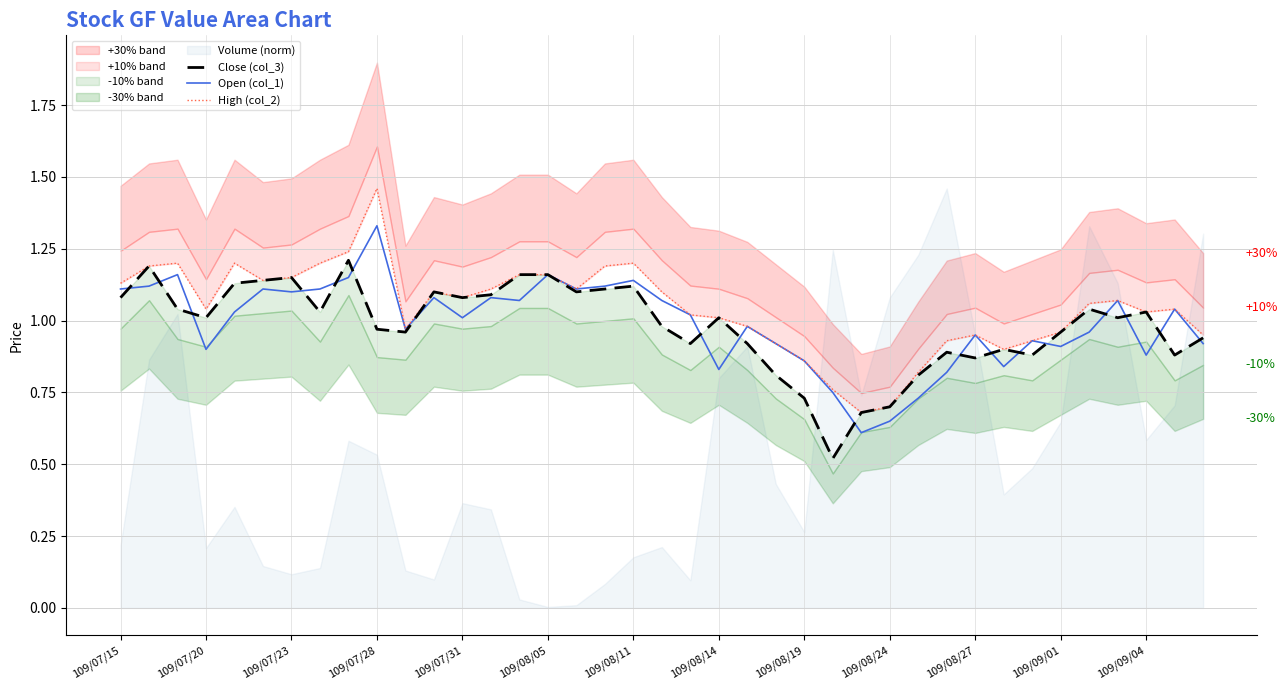

What is the minimum value for Open (col_1)?

0.6